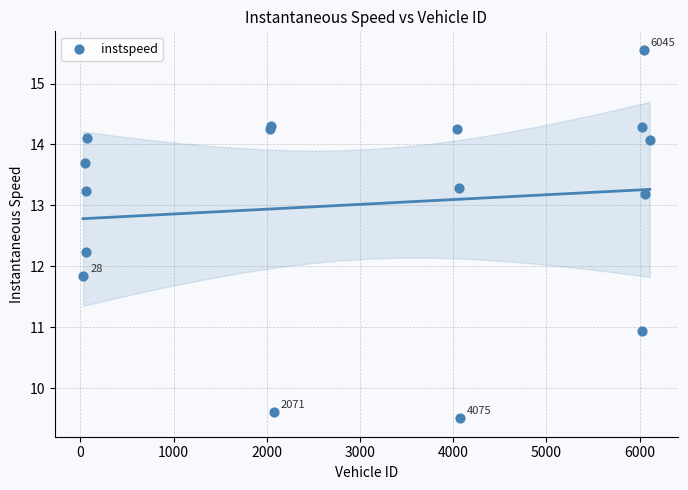

What Y value in the scatter plot is closest to 12?

11.8